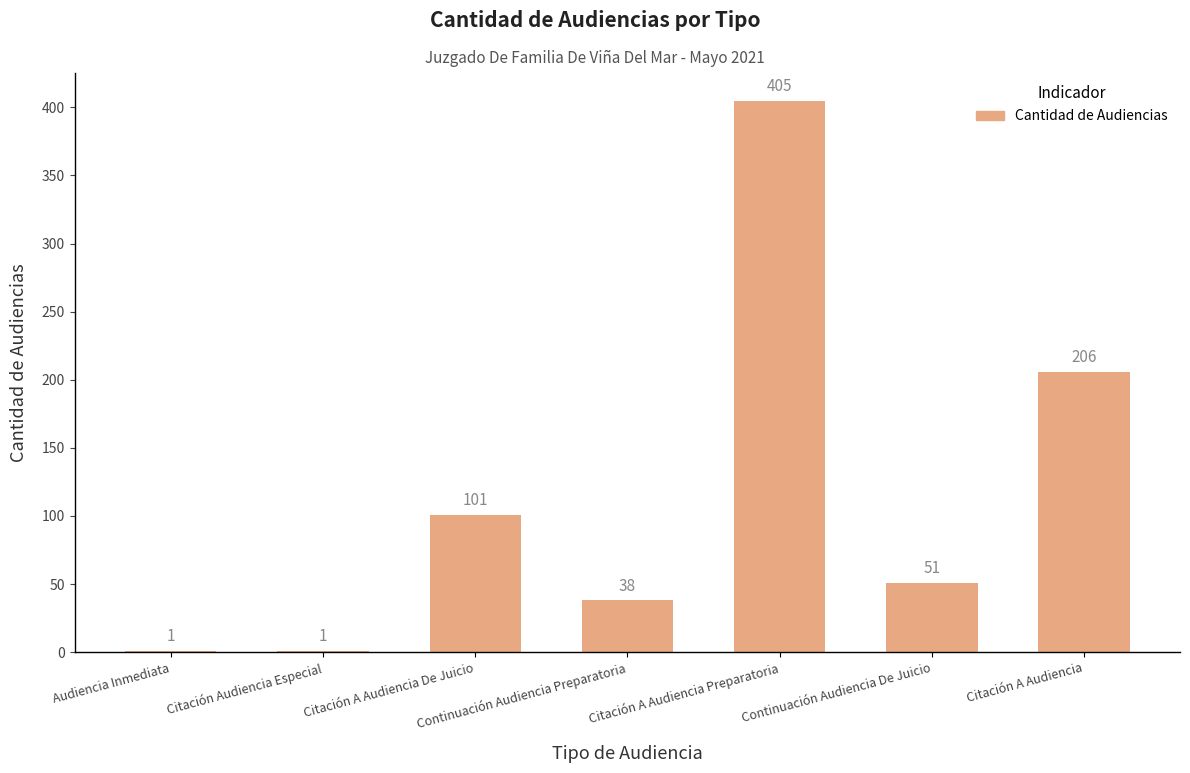

What is the ratio of the value at Continuación Audiencia Preparatoria to the value at Citación Audiencia Especial?

38.0